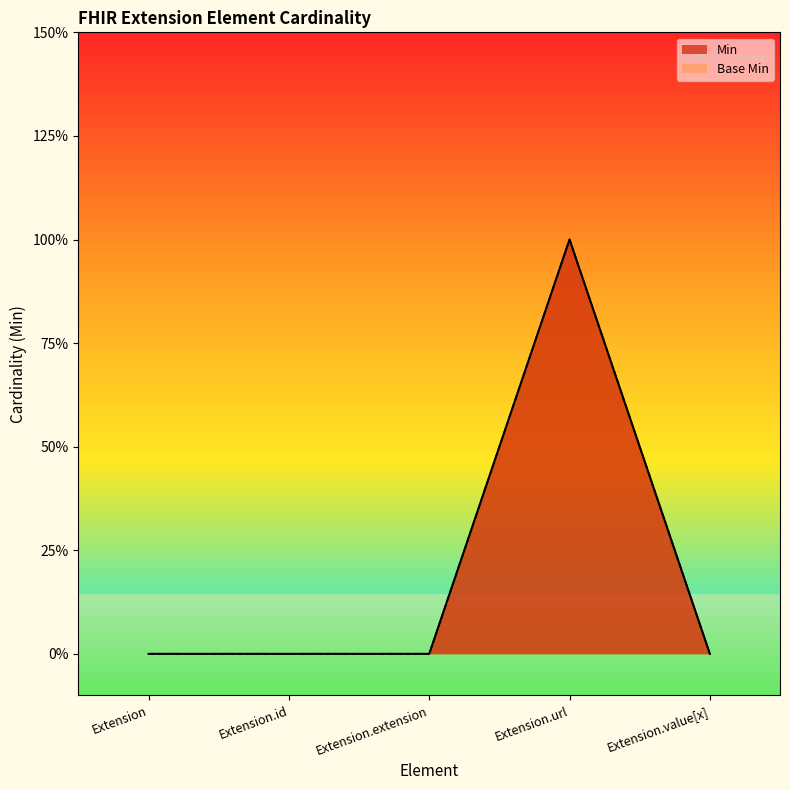

Reading left to right, transcribe all the data shown in this chart.

Min: Extension=0	Extension.id=0	Extension.extension=0	Extension.url=1	Extension.value[x]=0
Base Min: Extension=0	Extension.id=0	Extension.extension=0	Extension.url=1	Extension.value[x]=0